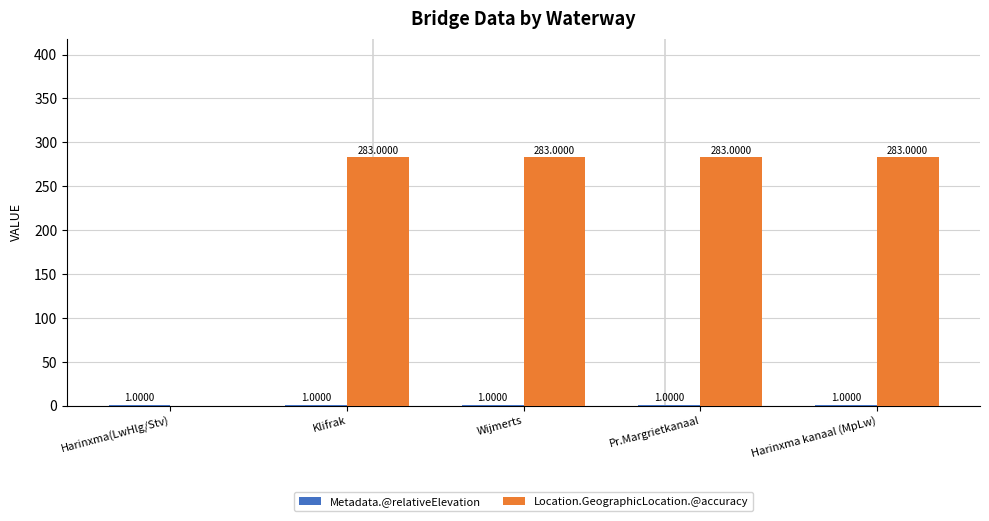

Which series has the largest total across all categories?

Location.GeographicLocation.@accuracy